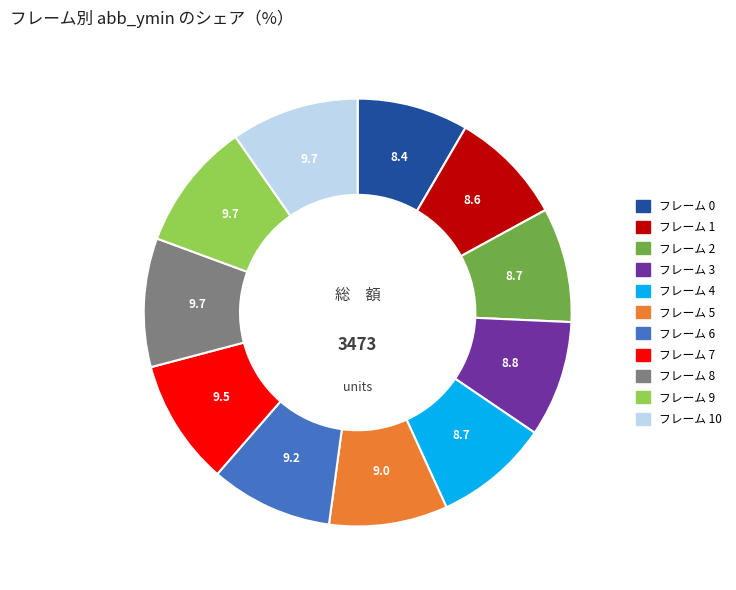

Is there any slice that represents more than half of the pie?

No